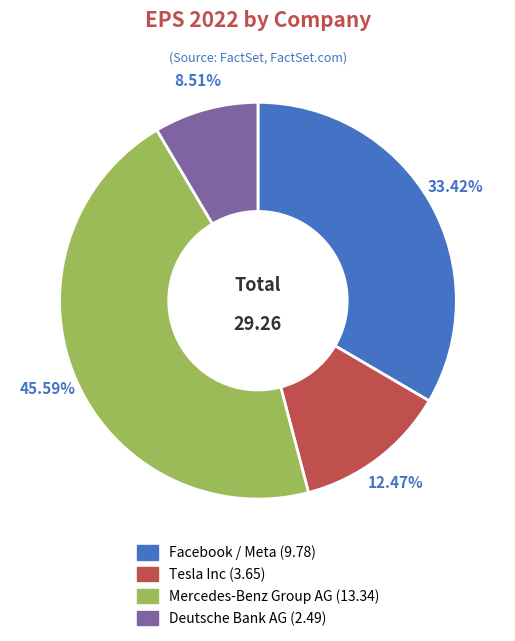

What is the largest slice in the pie chart?

Mercedes-Benz Group AG